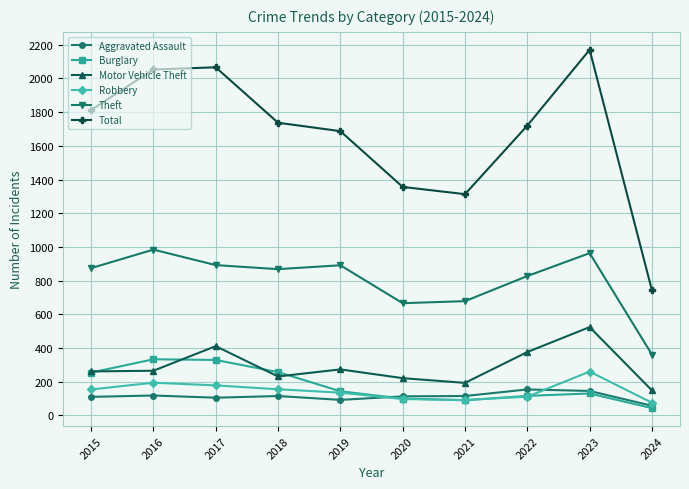

True or false: Total and Burglary intersect in this chart.

False